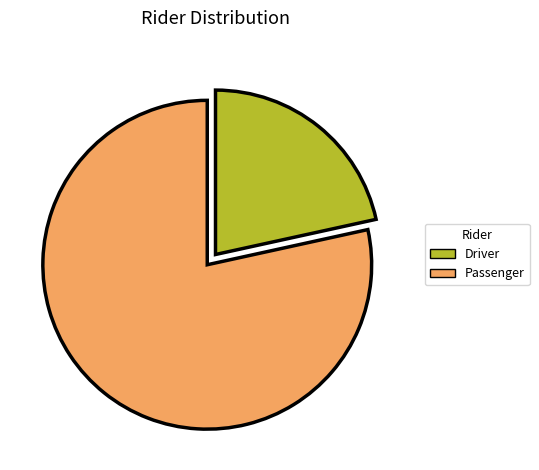

Count the number of slices in the pie.

2